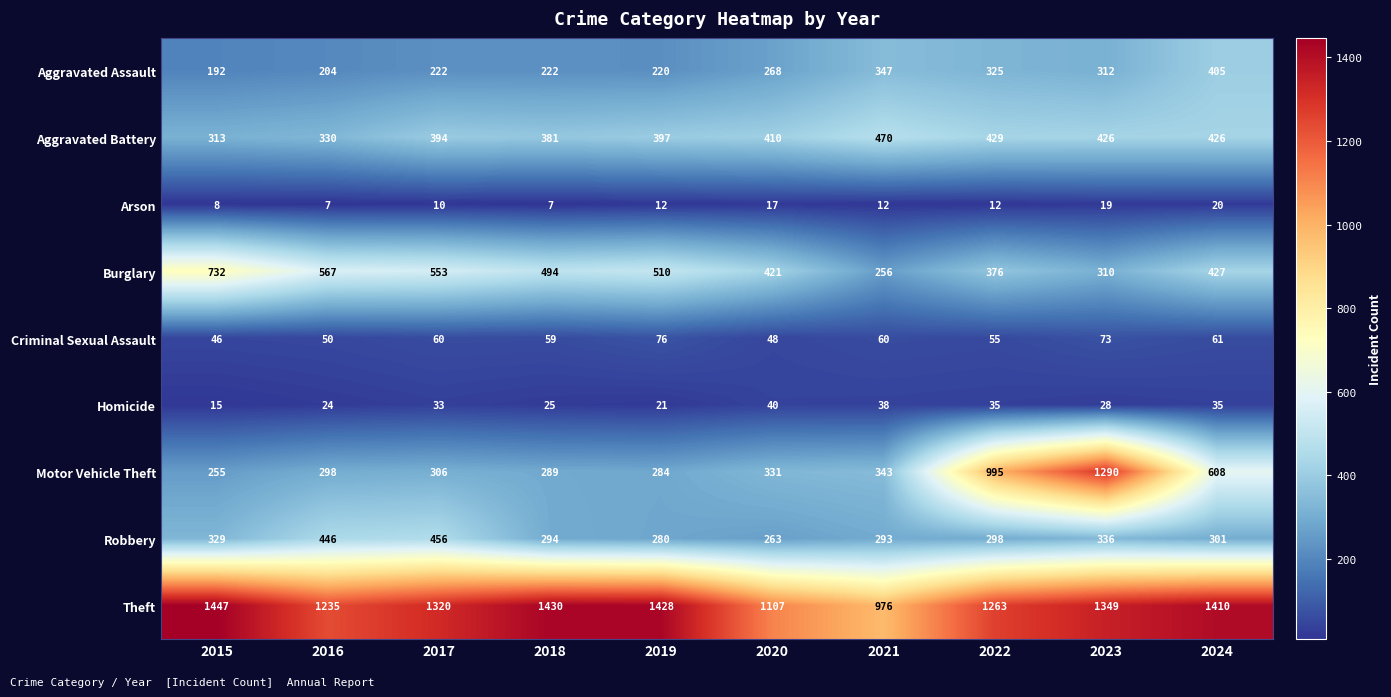

At 2021, list the series in order from largest to smallest.

Theft, Aggravated Battery, Aggravated Assault, Motor Vehicle Theft, Robbery, Burglary, Criminal Sexual Assault, Homicide, Arson